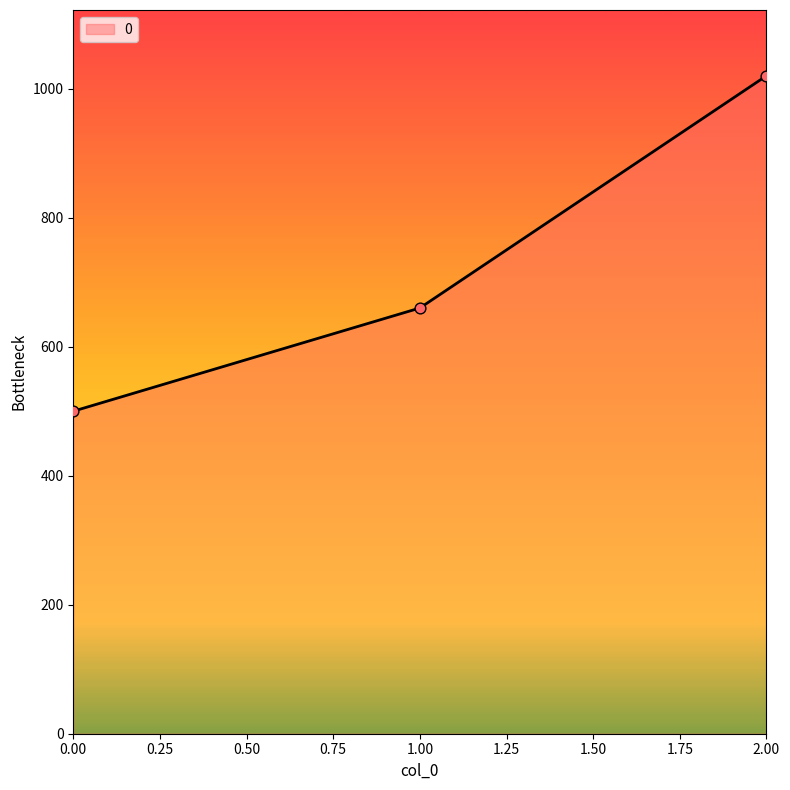

Between 1.00 and 0.00, which is larger?

1.00